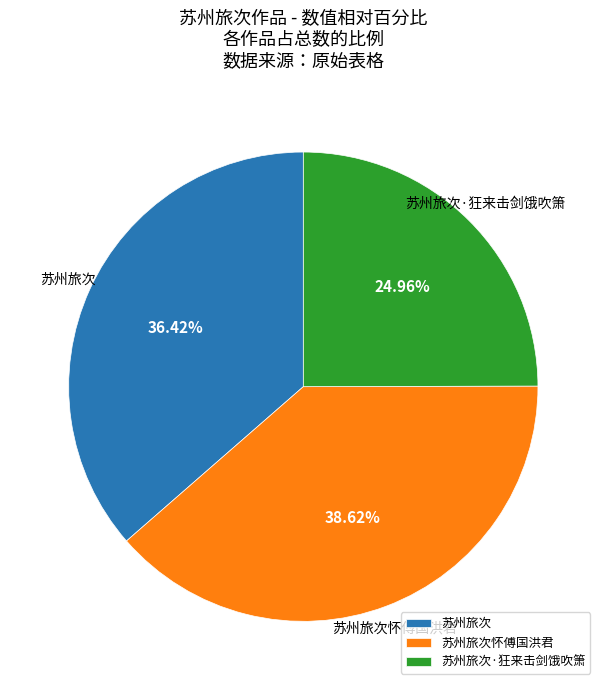

How much of the chart is everything except 苏州旅次怀傅国洪君?

61.4%